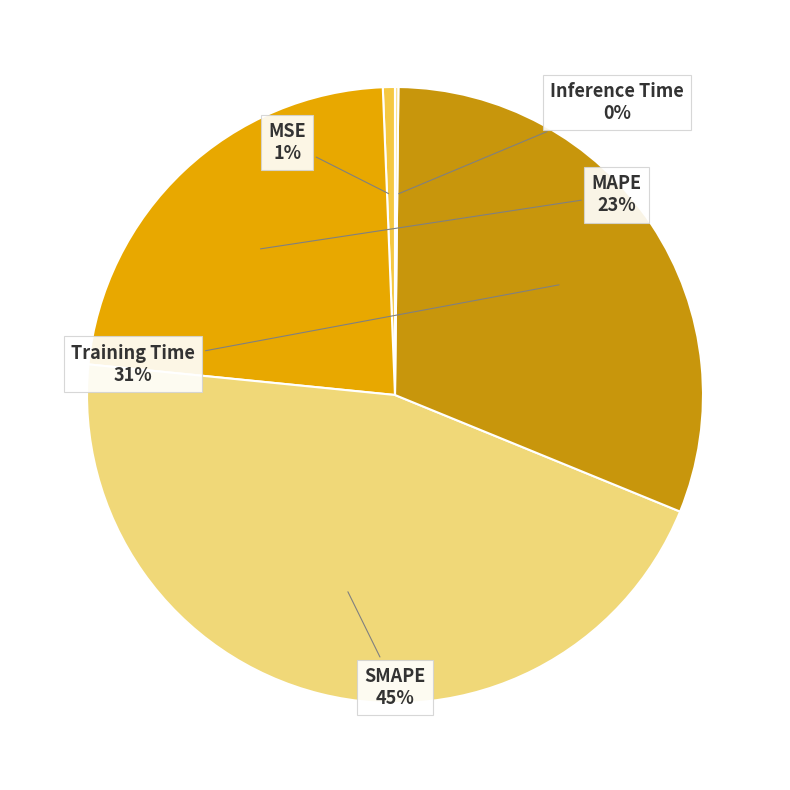

Count the number of slices in the pie.

5